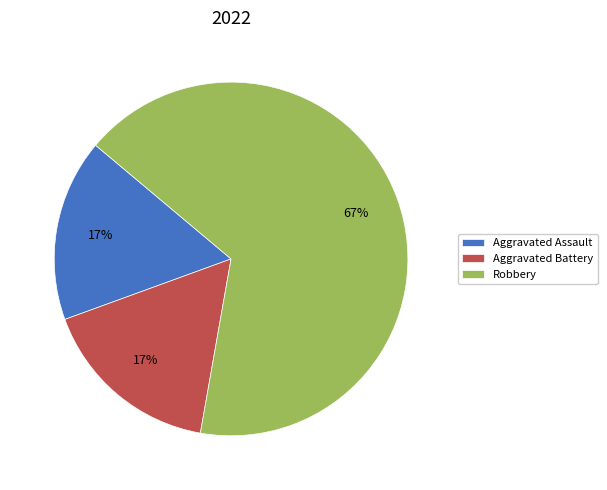

Is it true that Robbery is 67% of the pie?

True